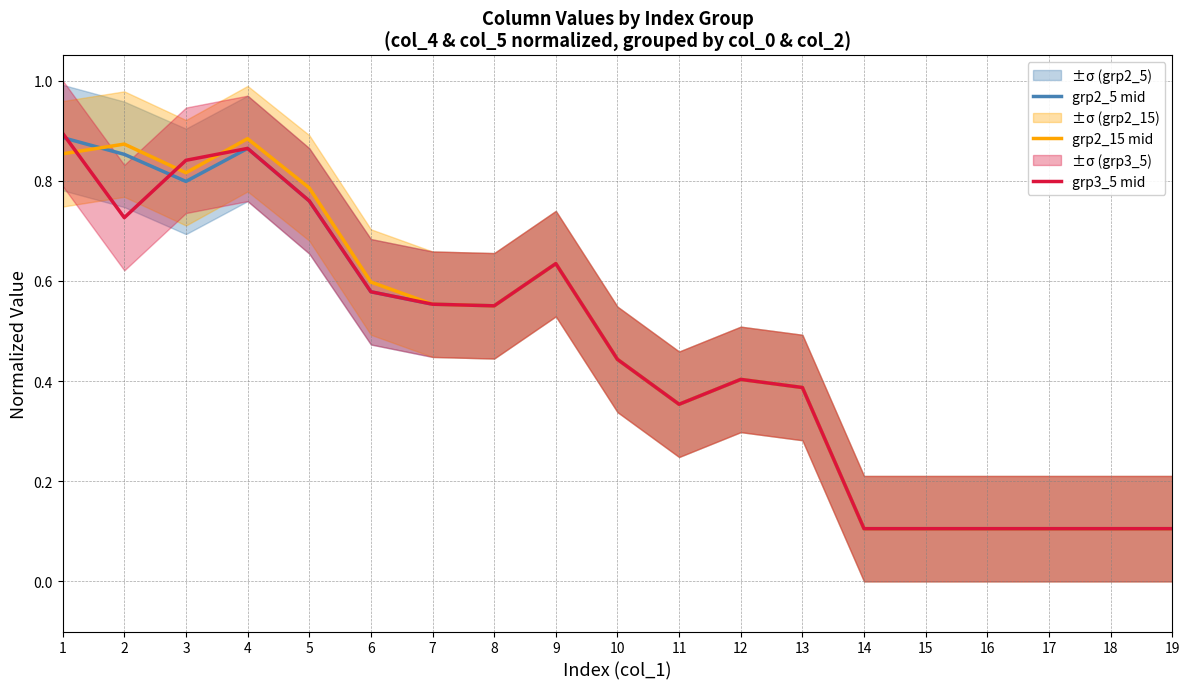

Reading left to right, extract all data points from this chart.

grp2_5 mid: 1=0.9	2=0.9	3=0.8	4=0.9	5=0.8	6=0.6	7=0.6	8=0.6	9=0.6	10=0.4	11=0.4	12=0.4	13=0.4	14=0.1	15=0.1	16=0.1	17=0.1	18=0.1	19=0.1
grp2_15 mid: 1=0.9	2=0.9	3=0.8	4=0.9	5=0.8	6=0.6	7=0.6	8=0.6	9=0.6	10=0.4	11=0.4	12=0.4	13=0.4	14=0.1	15=0.1	16=0.1	17=0.1	18=0.1	19=0.1
grp3_5 mid: 1=0.9	2=0.7	3=0.8	4=0.9	5=0.8	6=0.6	7=0.6	8=0.6	9=0.6	10=0.4	11=0.4	12=0.4	13=0.4	14=0.1	15=0.1	16=0.1	17=0.1	18=0.1	19=0.1